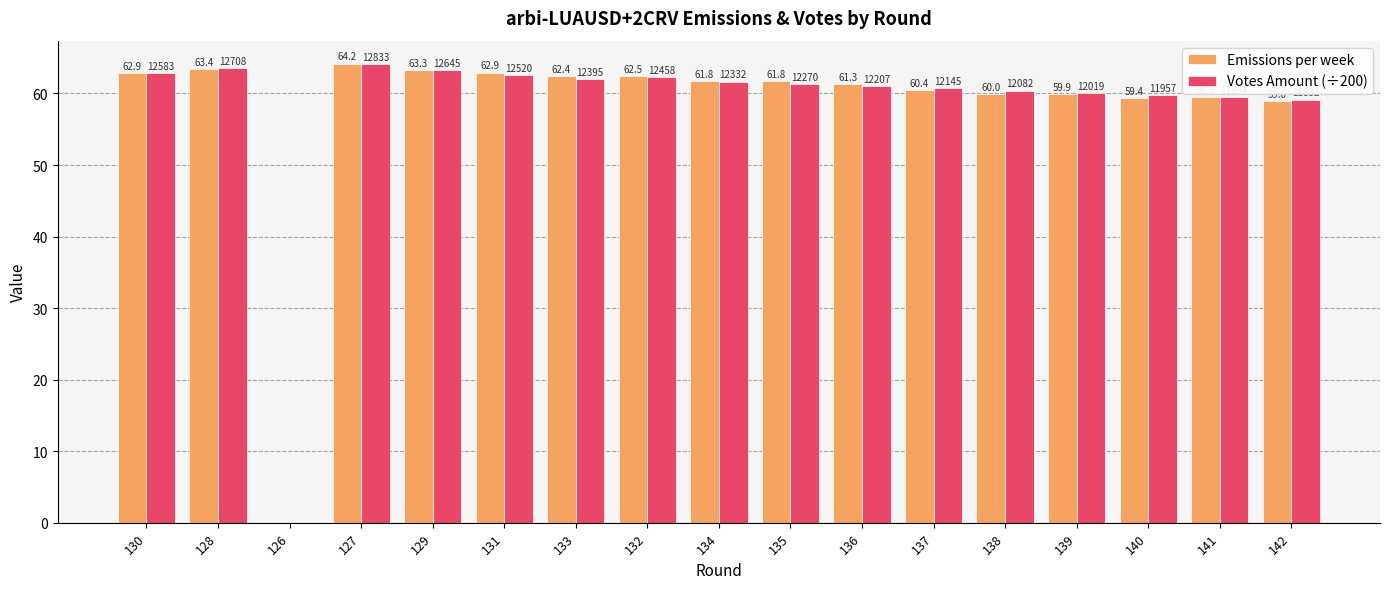

Read the Emissions per week value at 136.

61.3